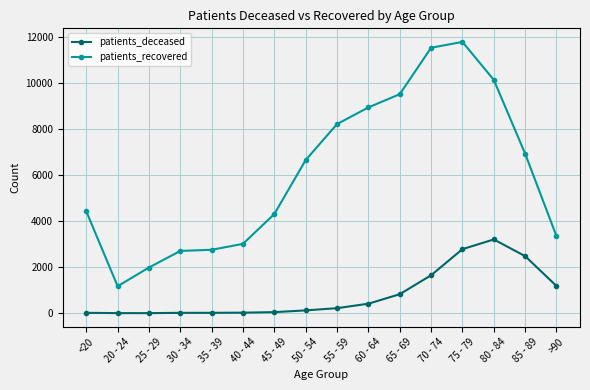

What is the label of the 3rd point from the left?

25 - 29